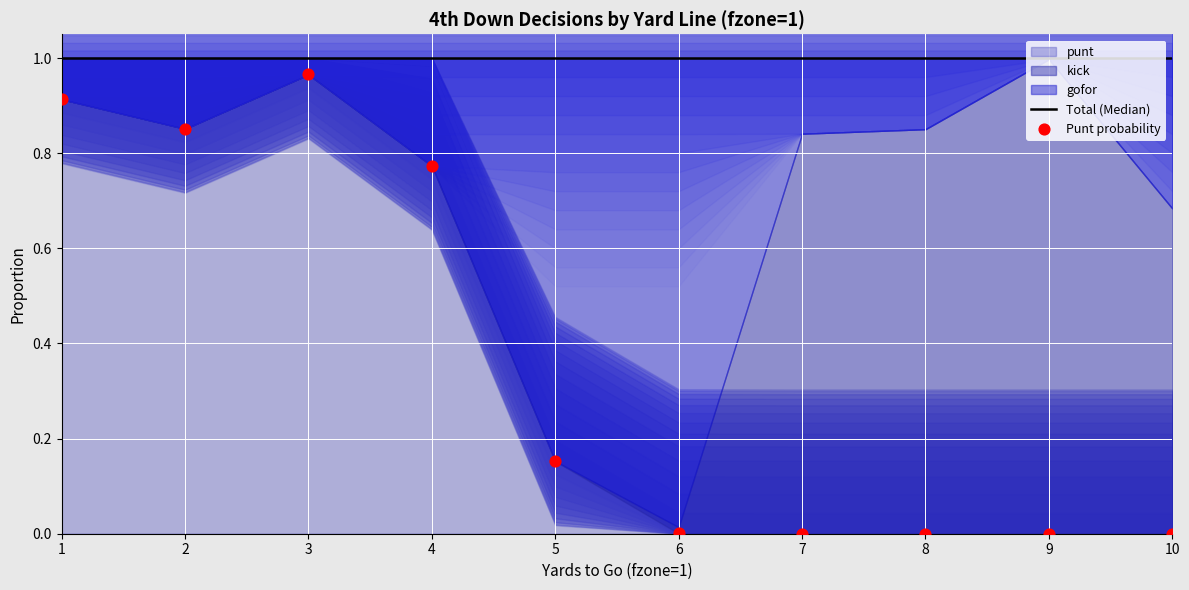

At how many categories does at least one series exceed 0?

10